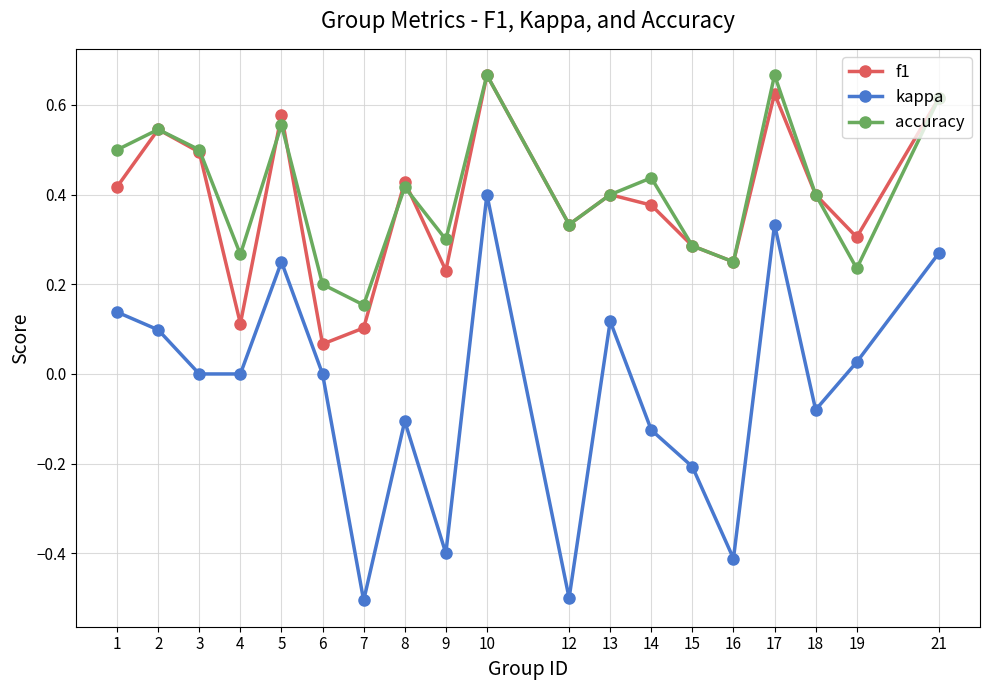

True or false: kappa and accuracy intersect in this chart.

False